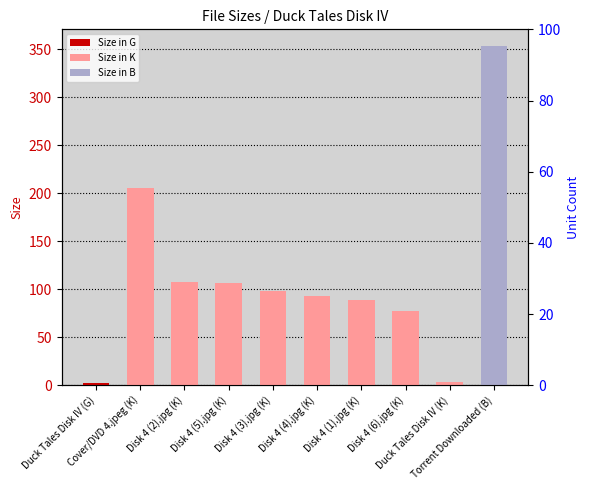

At which category does the chart reach its minimum across all series?

Duck Tales Disk IV (G)